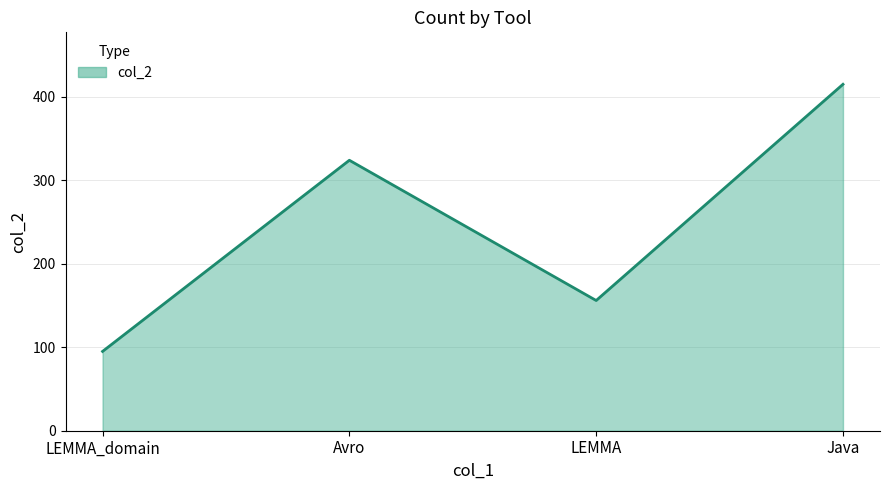

List the labels in order of value, smallest first.

LEMMA_domain, LEMMA, Avro, Java